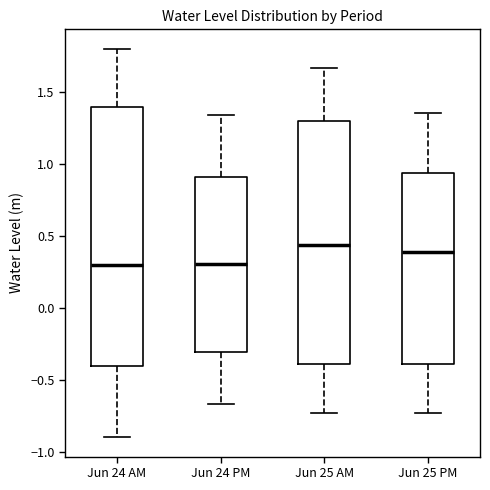

Where does the upper whisker of the box for Jun 25 PM end on the y-axis? The values are not printed on the chart, so give them approximately, as read against the axis.

1.35